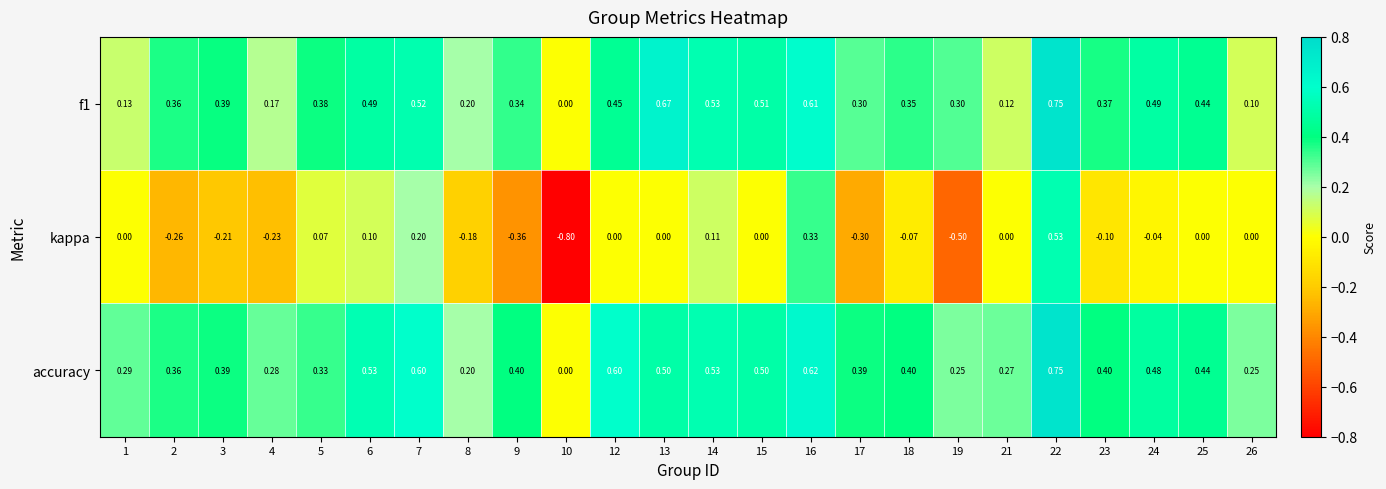

Is the value of kappa at 10 greater than the value of accuracy at 13?

No